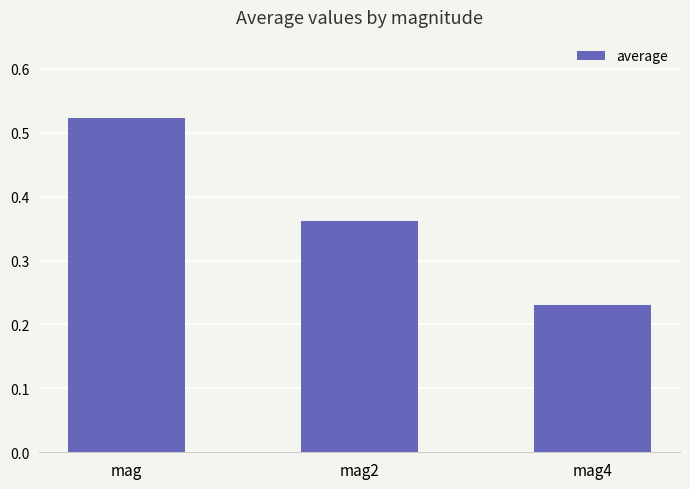

Where is the data nearest to the value 0?

mag4